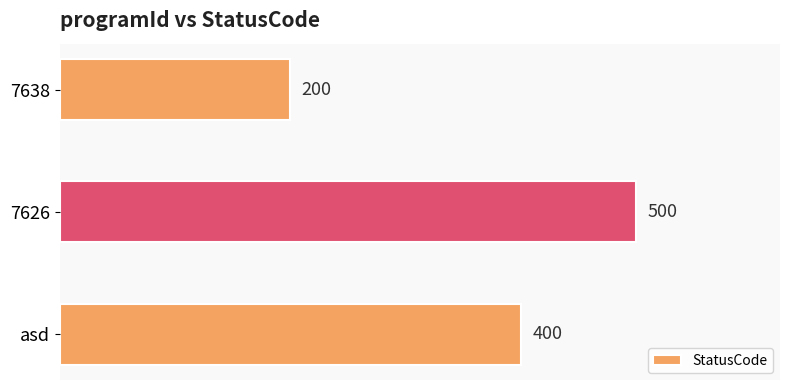

Read the value at 7626, to the nearest 10.

500